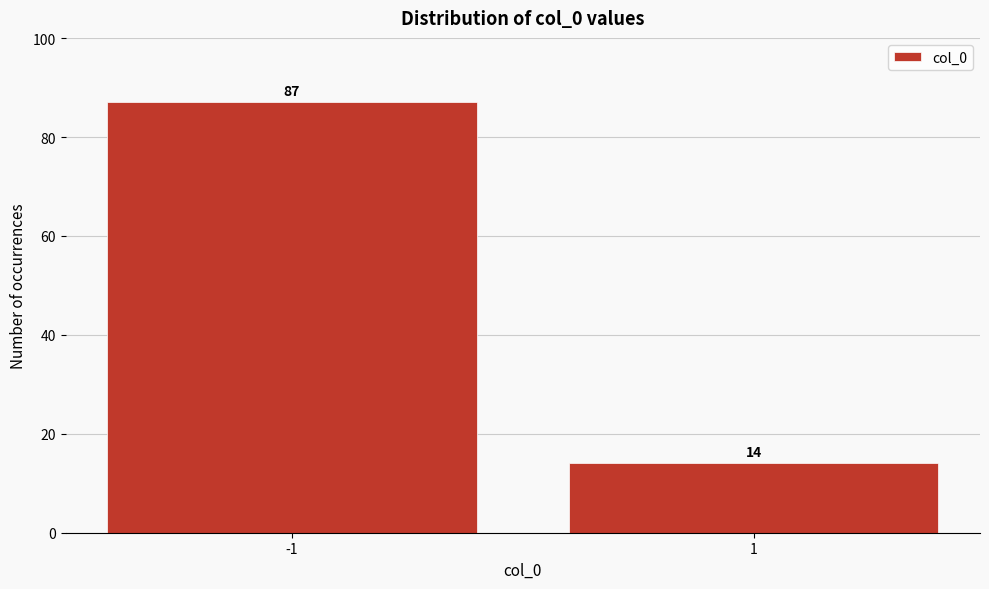

Reading left to right, transcribe all the data shown in this chart.

87	14